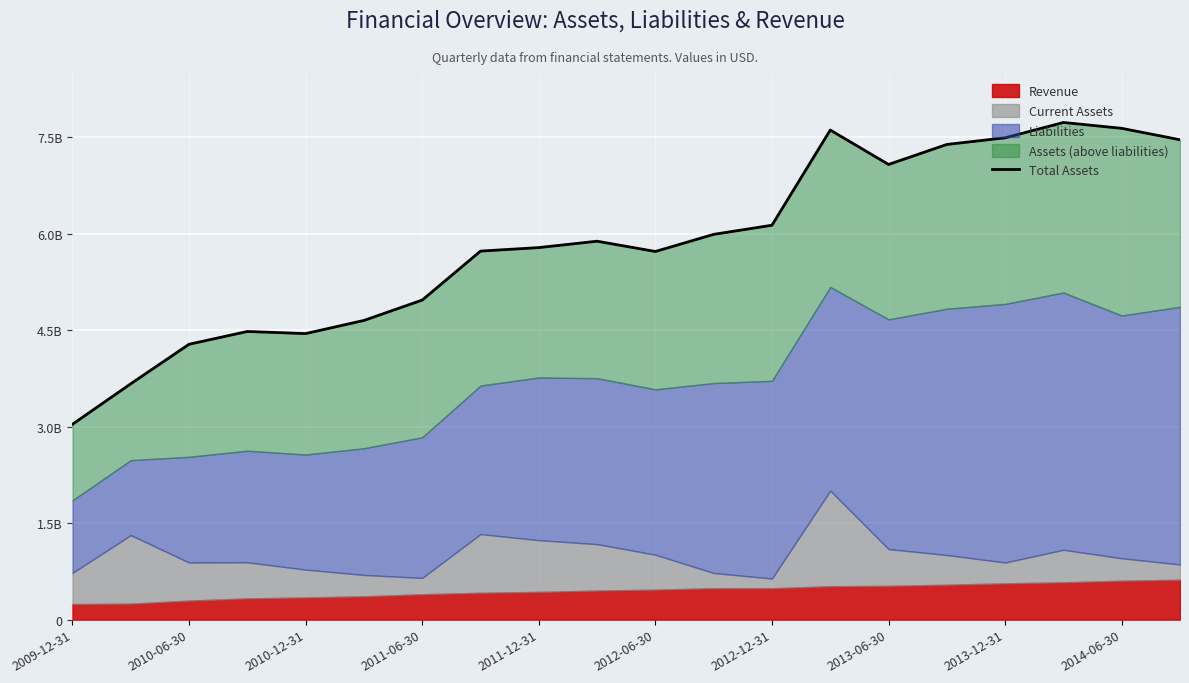

Between 2011-06-30 and 2010-06-30, which is larger?

2011-06-30